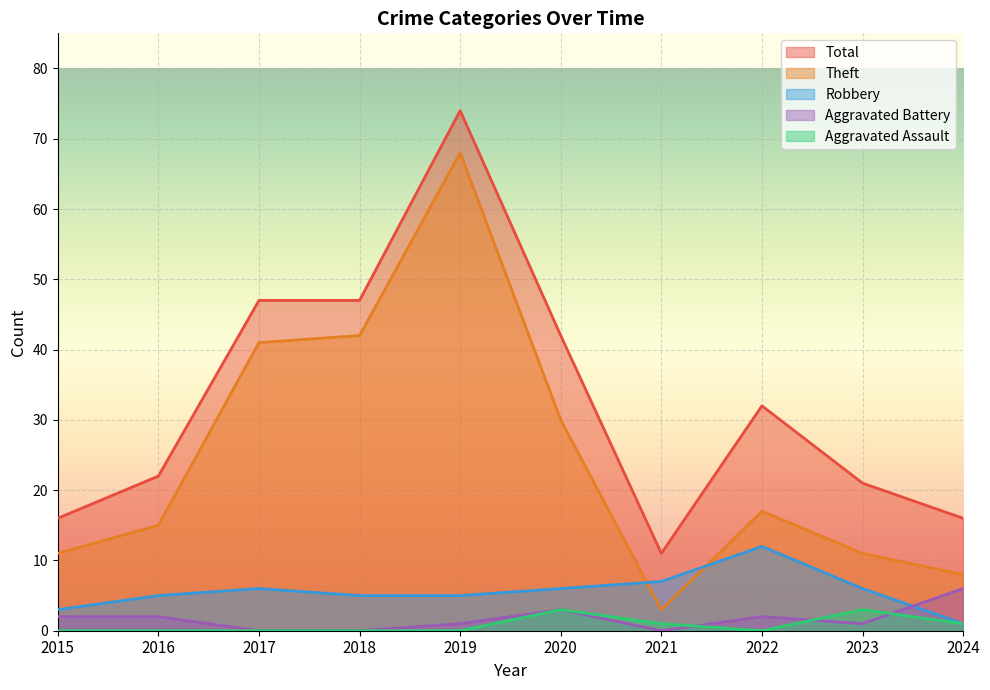

List the series in order of their peak value, highest first.

Total, Theft, Robbery, Aggravated Battery, Aggravated Assault